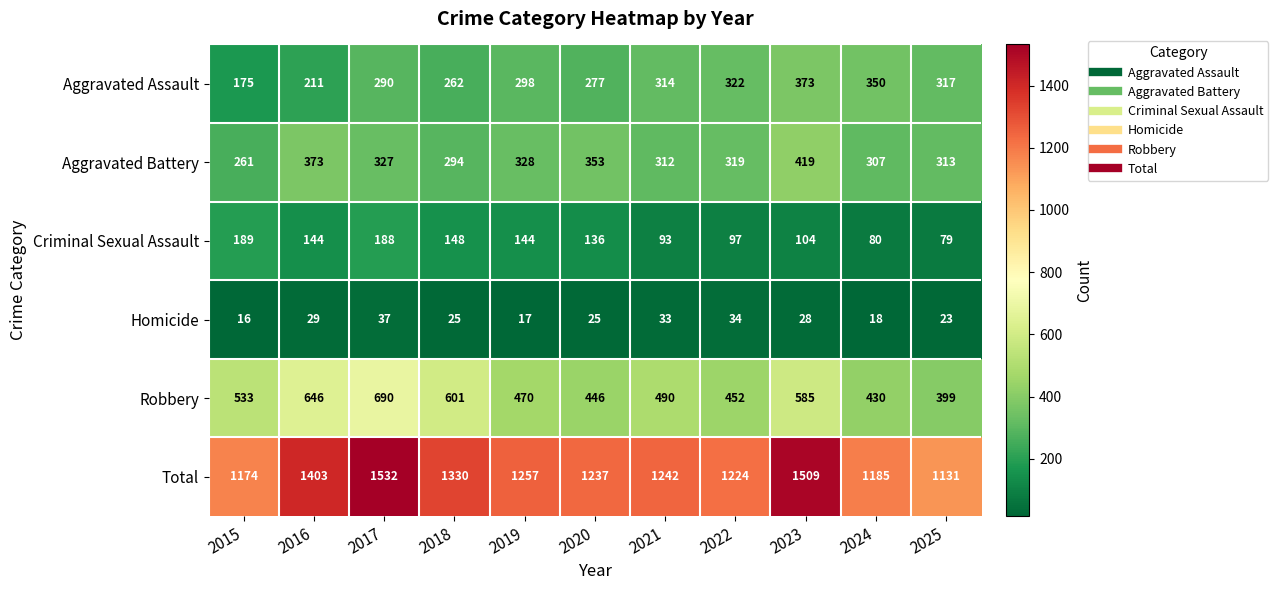

What is the smallest value displayed?

16